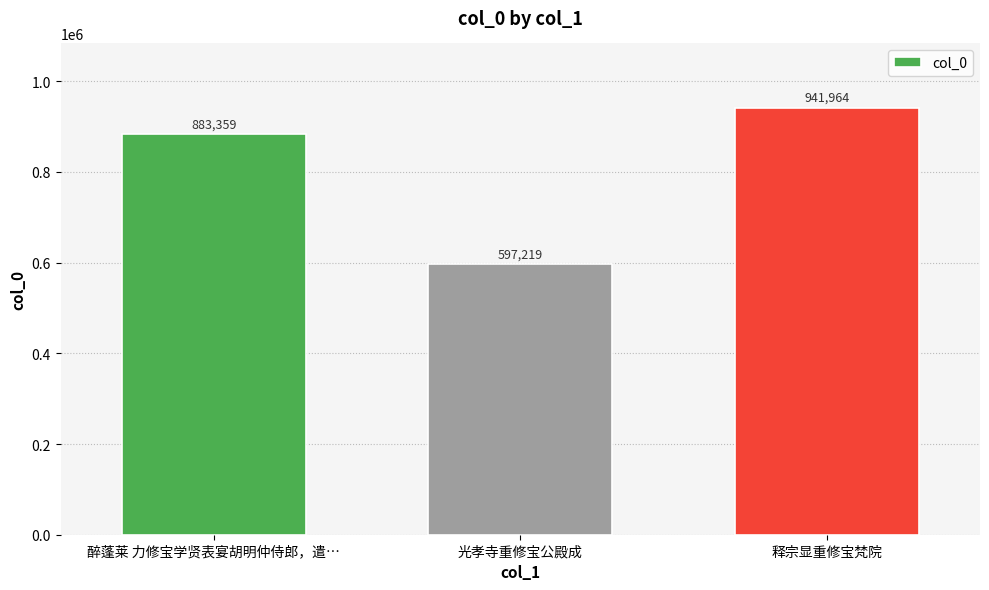

The chart shows a value of 1316537 at 醉蓬莱 力修宝学贤表宴胡明仲侍郎，遣…. True or false?

False